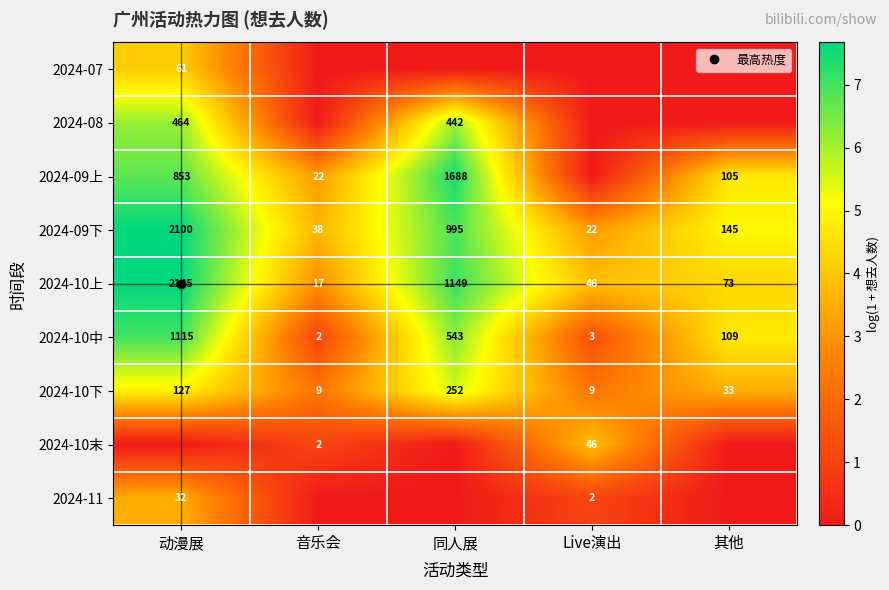

Which category has the highest value in the 2024-08 series?

动漫展